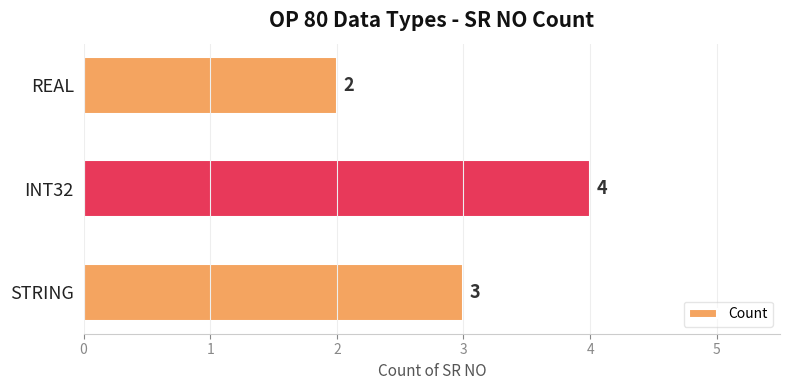

Are the bars grouped side by side (vs. stacked)?

No